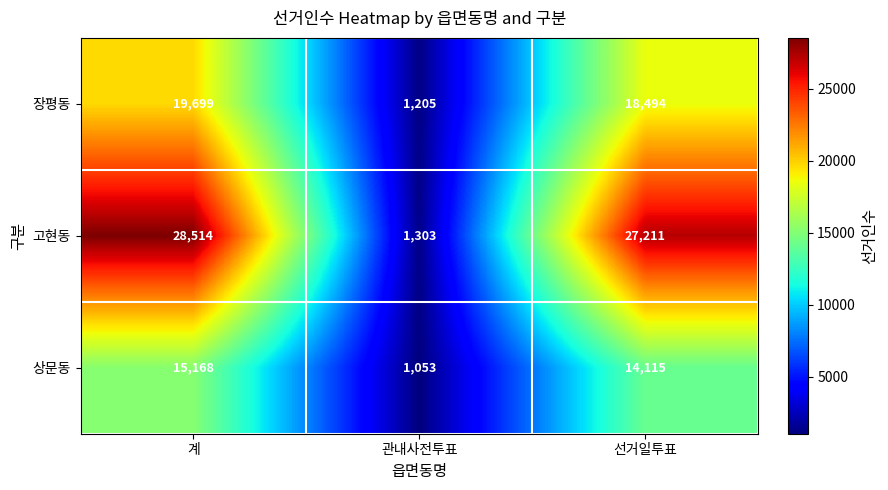

What is the spread (max minus min) of values at 선거일투표?

13096